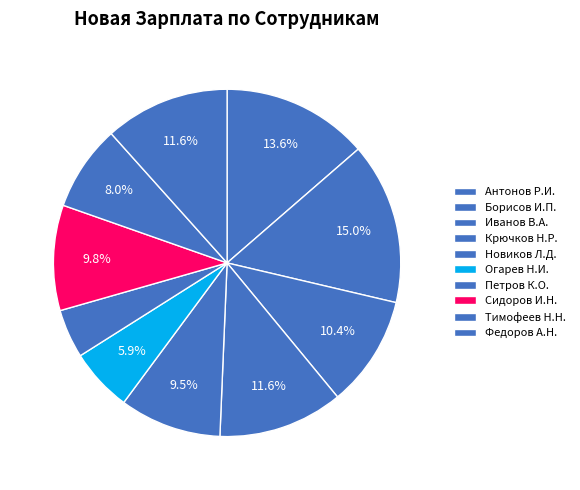

What is the ratio of the value at Огарев Н.И. to the value at Сидоров И.Н.?

0.6